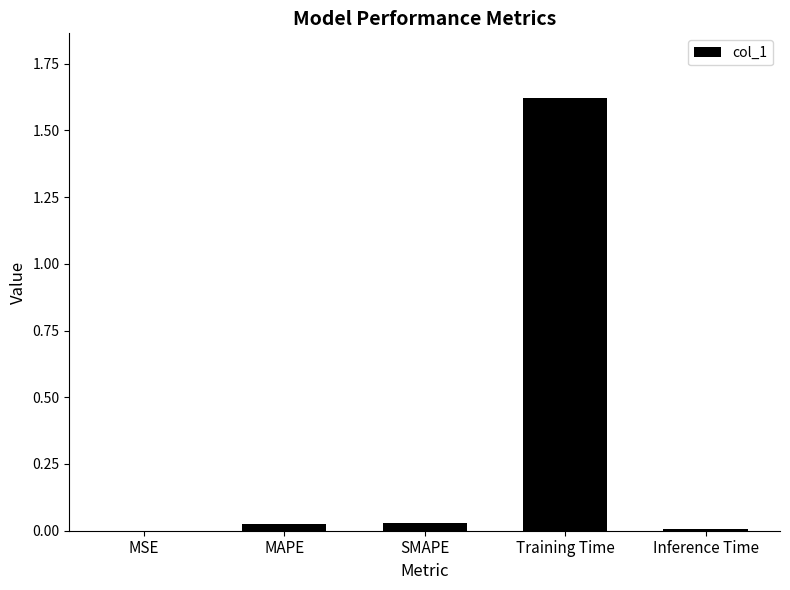

Between Training Time and SMAPE, which is larger?

Training Time